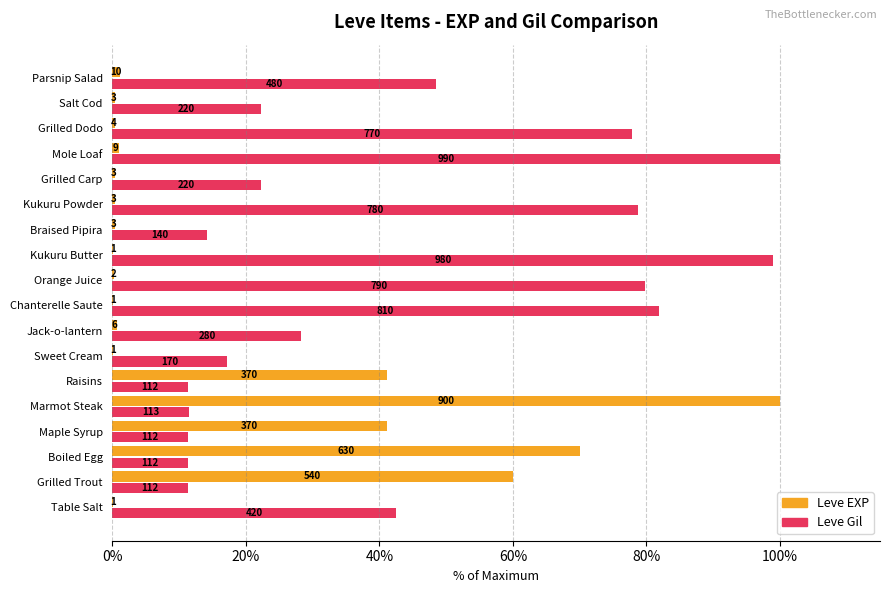

What is the maximum value shown in the chart?

100.0